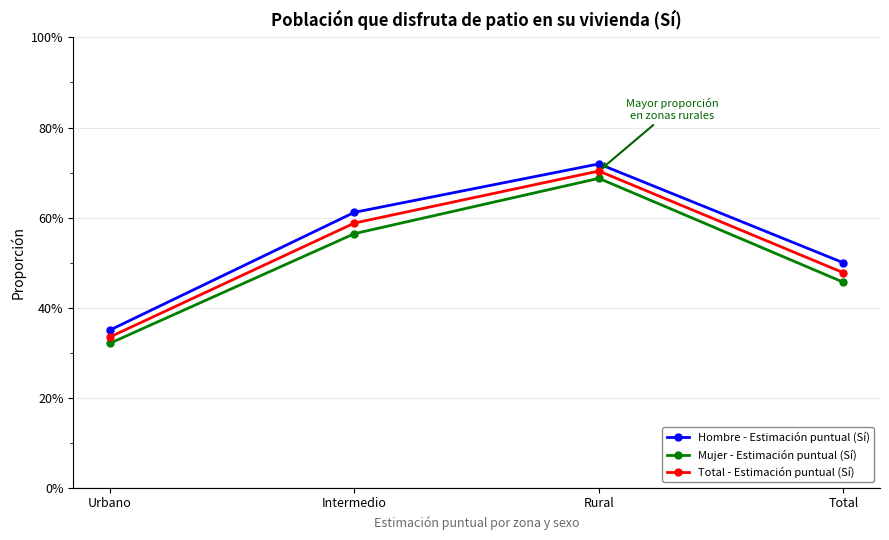

Which series has the largest total across all categories?

Hombre - Estimación puntual (Sí)